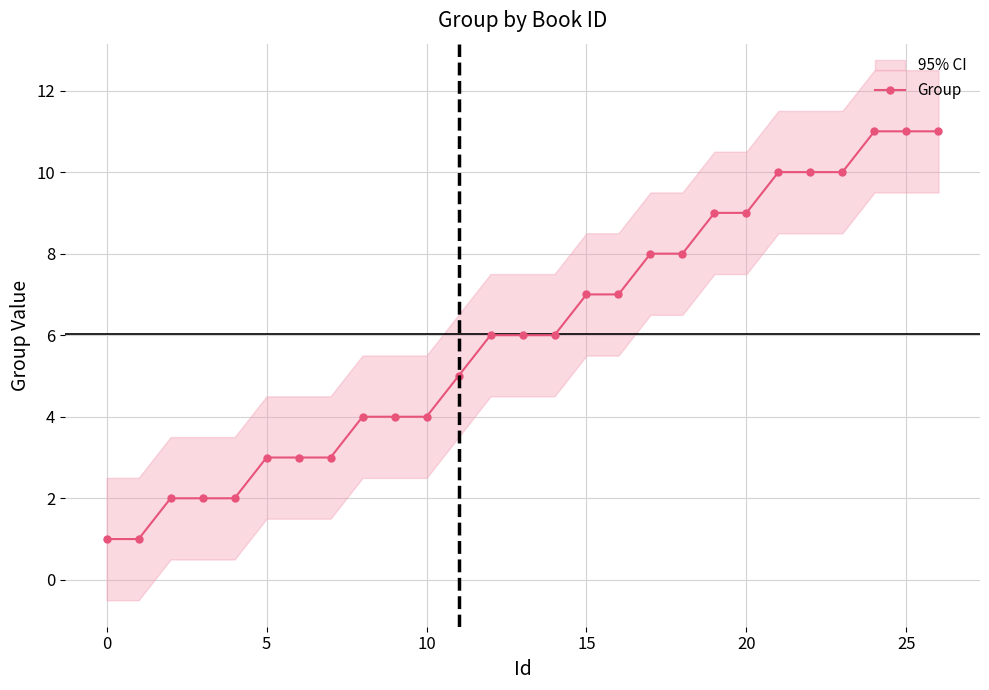

The value at 24 is 17. True or false?

False